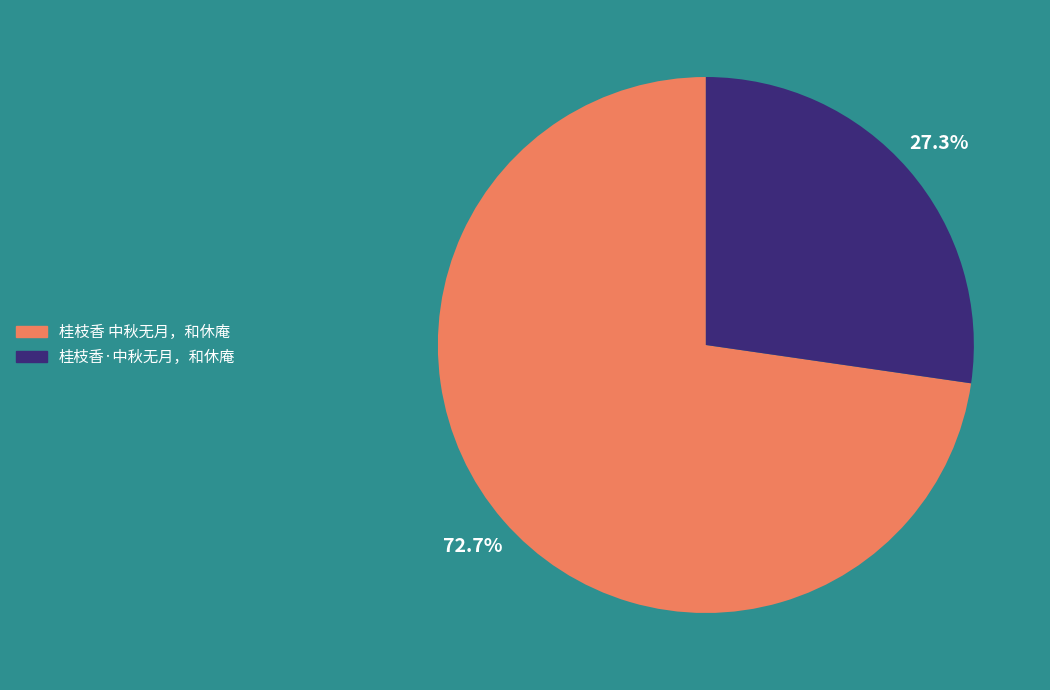

How many slices are in this pie chart?

2